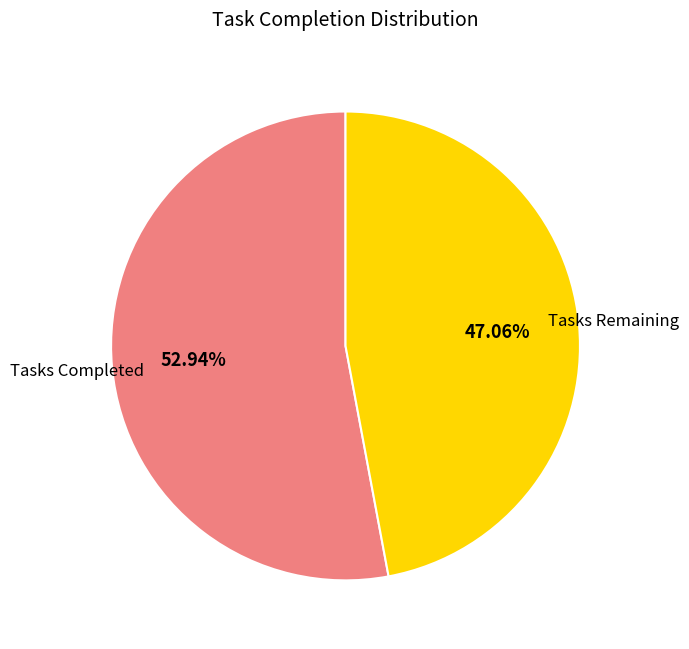

Approximately how many times larger is the value at Tasks Completed compared to Tasks Remaining?

1.1